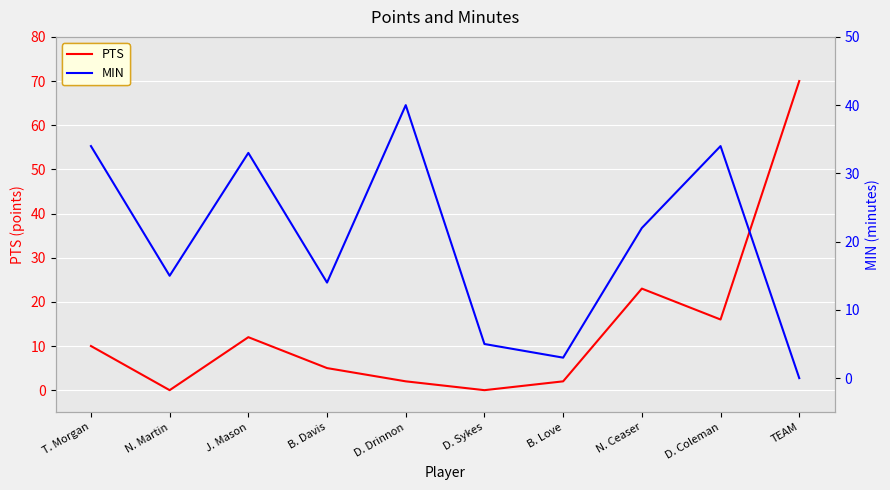

At which label is MIN closest to 20?

N. Ceaser